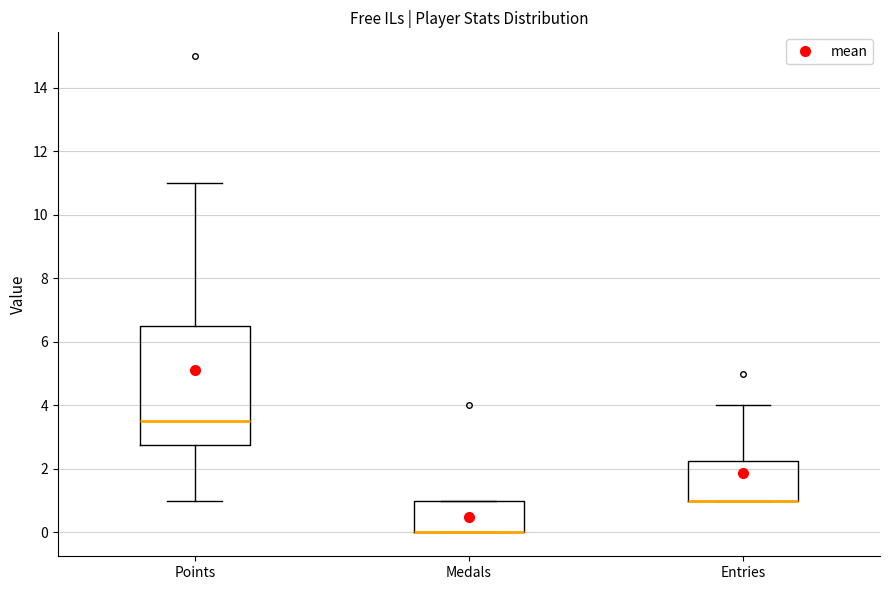

Which box is the tallest, from its lower edge to its upper edge?

Points